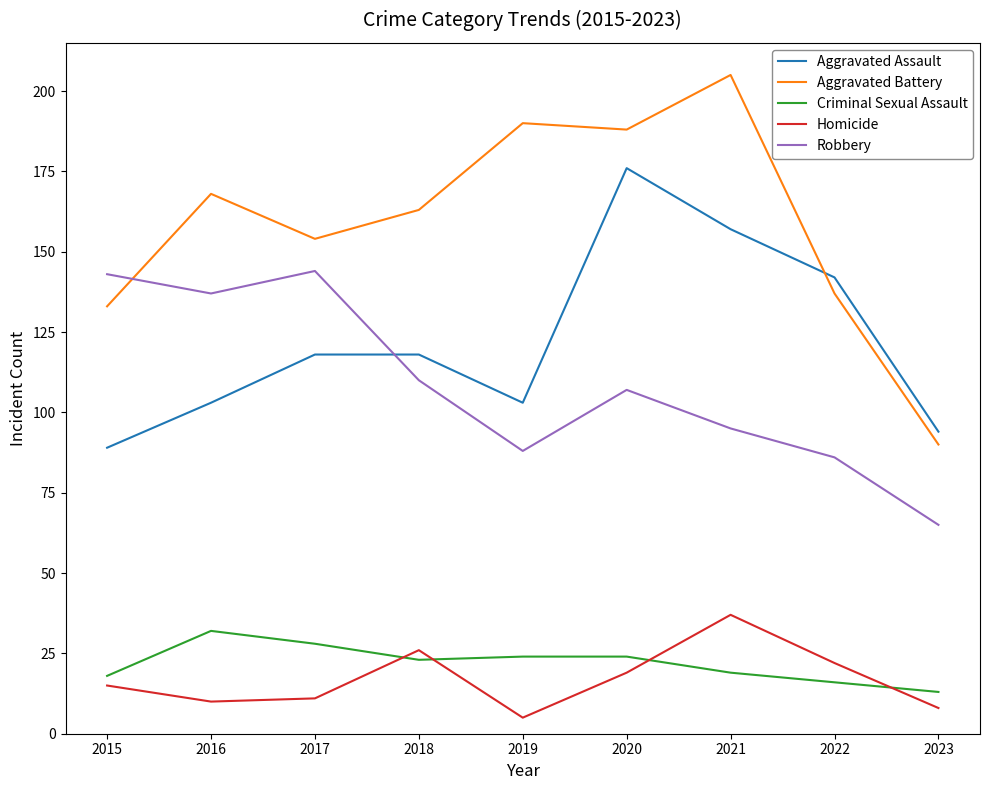

What is the difference between the Robbery values at 2022 and 2020?

21